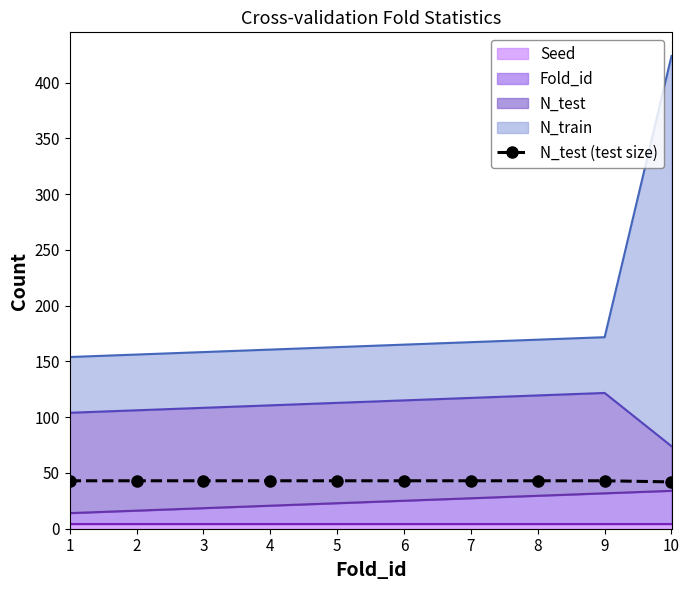

What is the smallest value displayed?

42